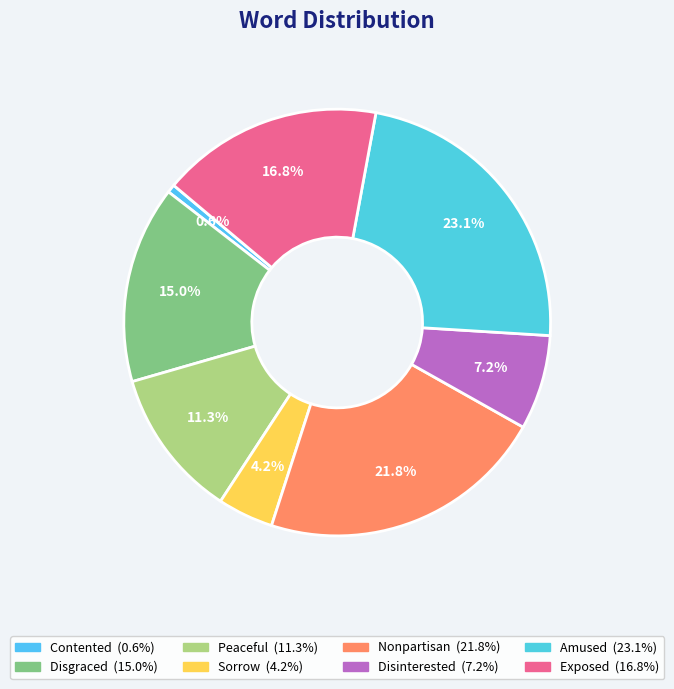

Is there a majority slice in this chart?

No